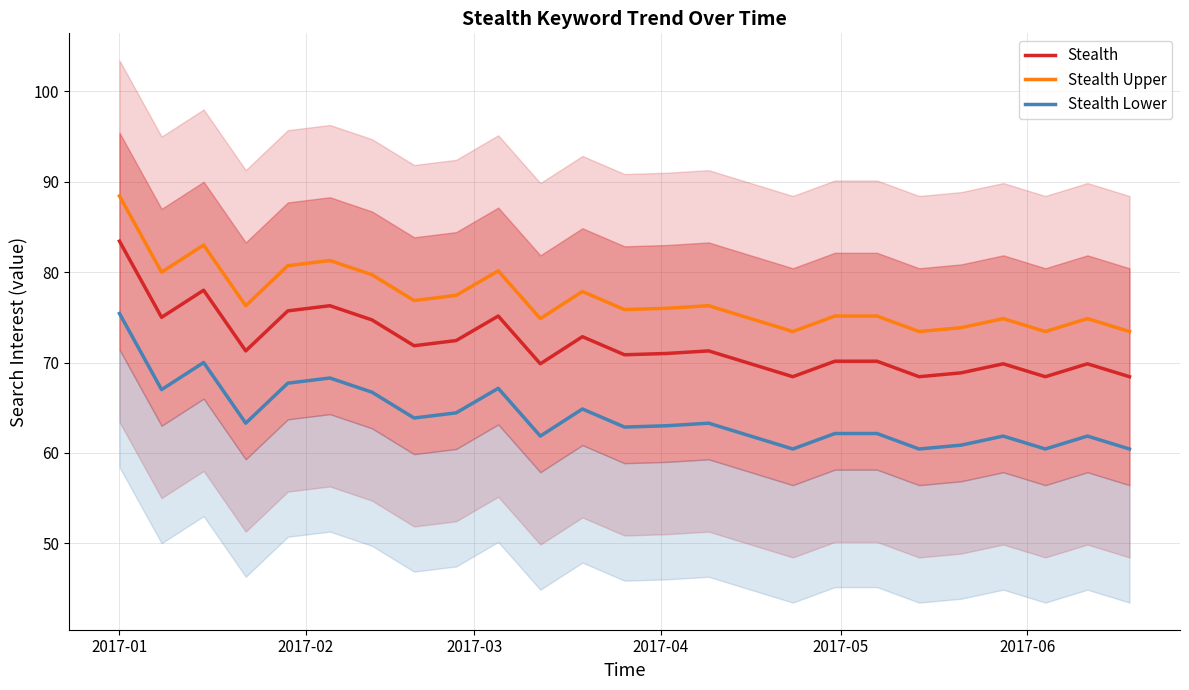

What is the maximum value for Stealth?

83.4